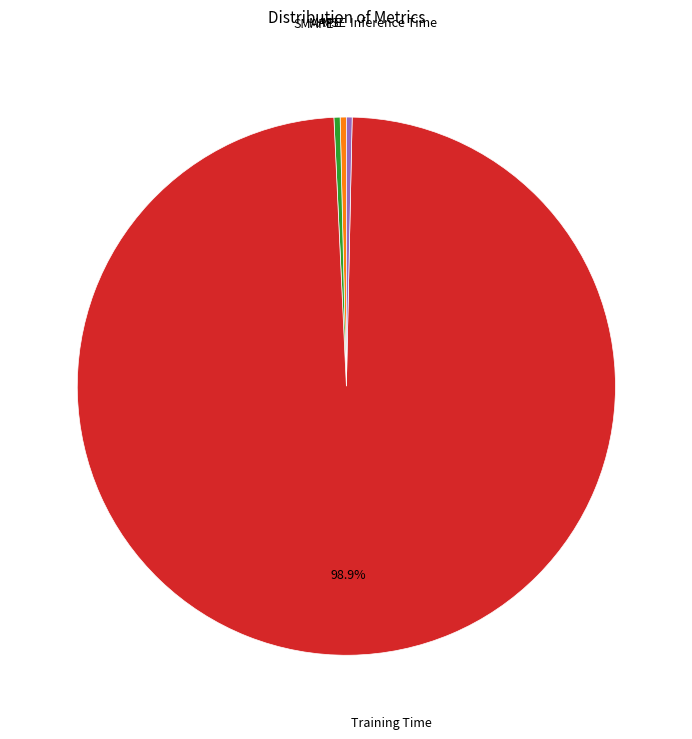

Is there a majority slice in this chart?

Yes